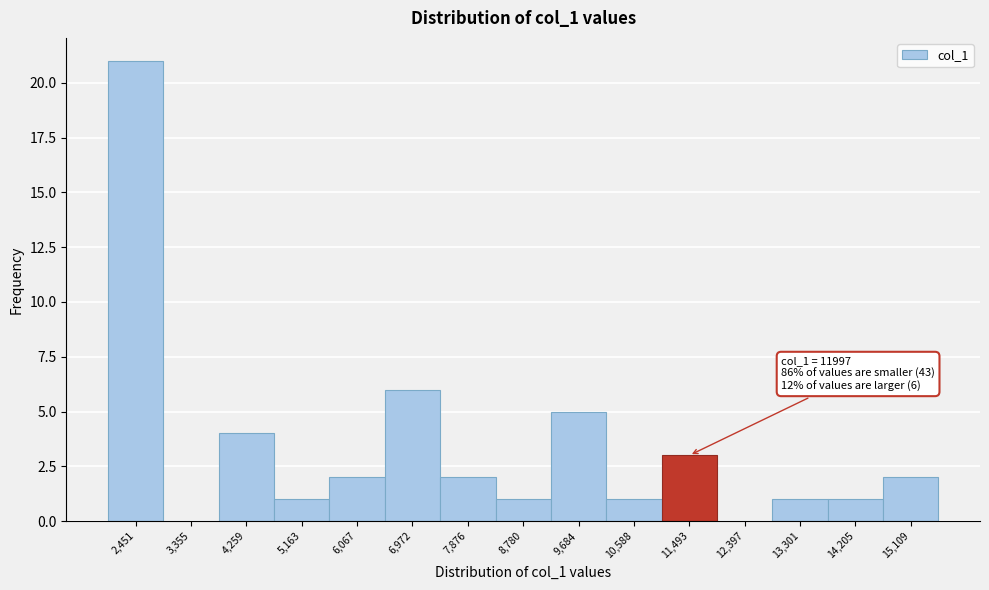

Reading left to right, list all the values displayed in this chart.

2,451=21	3,355=0	4,259=4	5,163=1	6,067=2	6,972=6	7,876=2	8,780=1	9,684=5	10,588=1	11,493=3	12,397=0	13,301=1	14,205=1	15,109=2